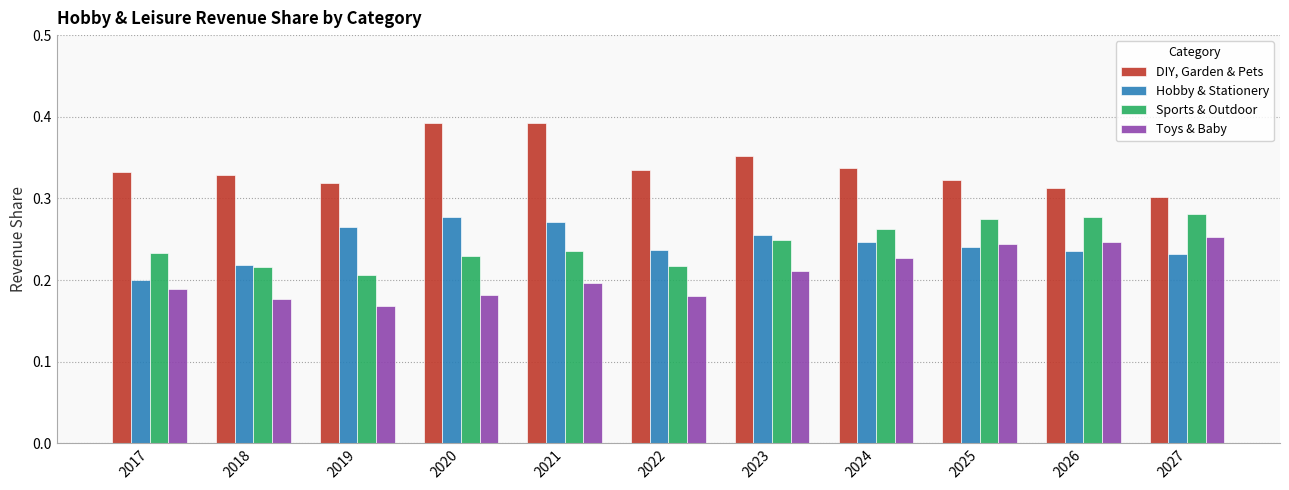

Which series changed the most between 2018 and 2023?

Hobby & Stationery